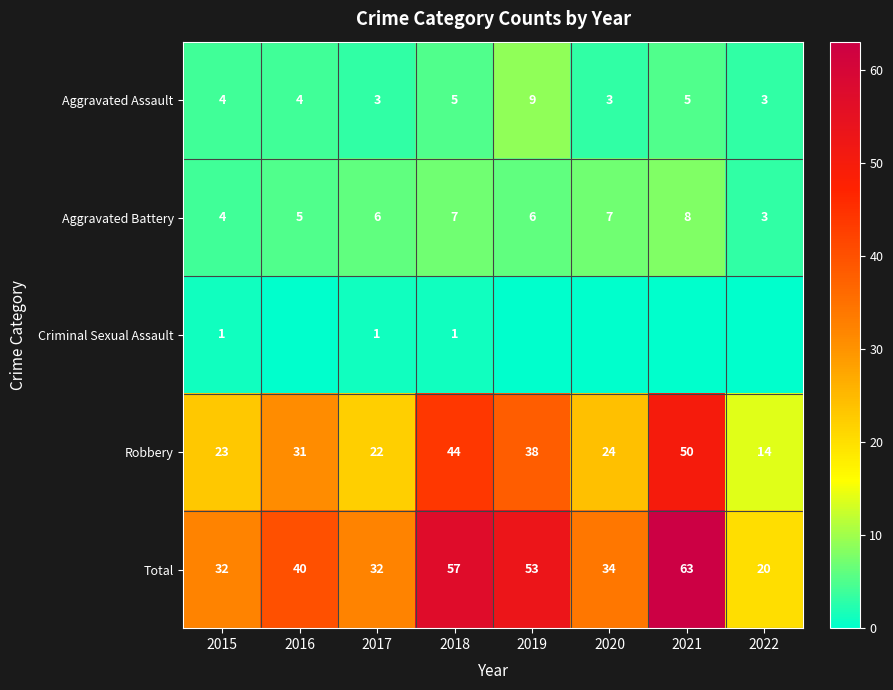

What is the sum of all Robbery values?

246